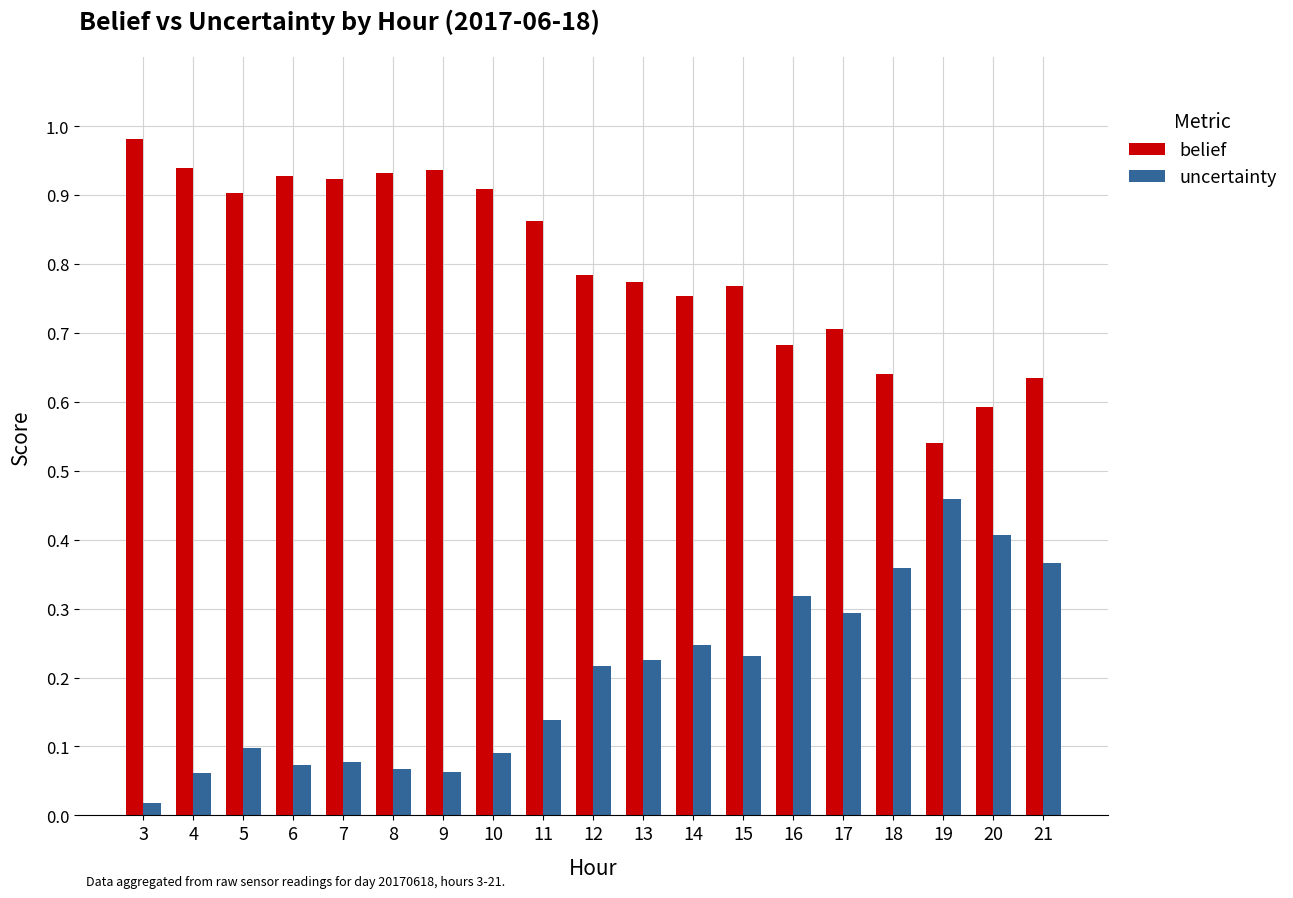

Is the value of uncertainty at 15 greater than the value of belief at 9?

No